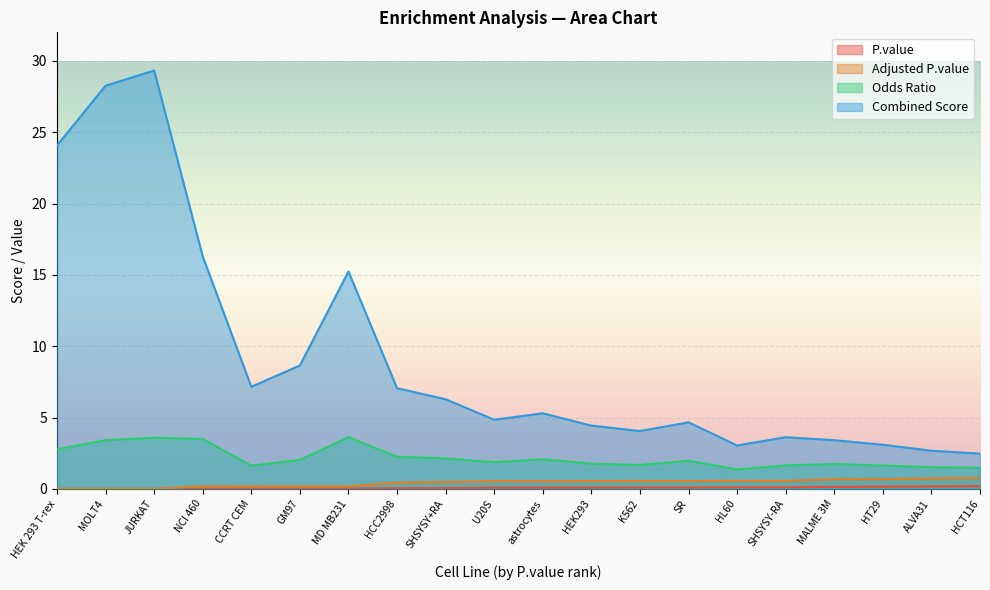

Does the chart display data point markers on the line(s)?

No